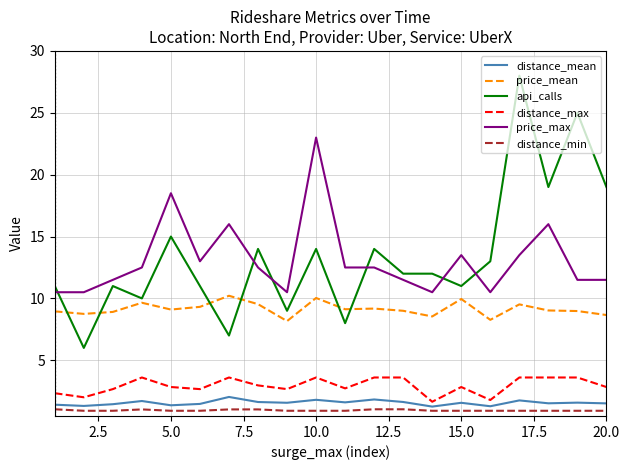

True or false: distance_min and price_mean cross at least once.

False